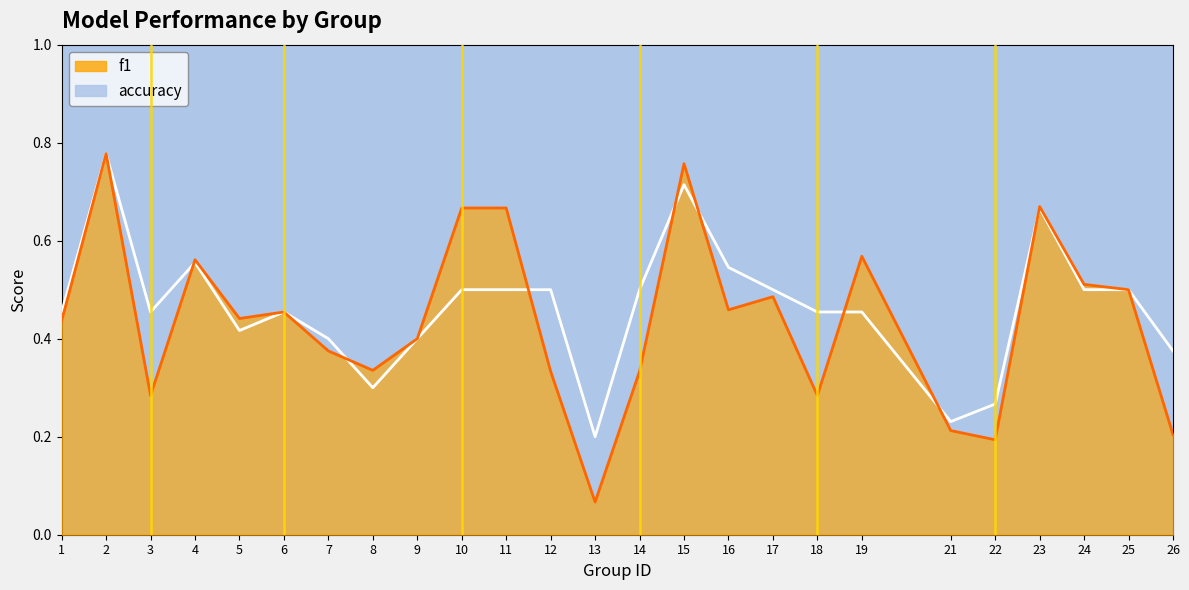

What is the average value of the accuracy series?

0.5